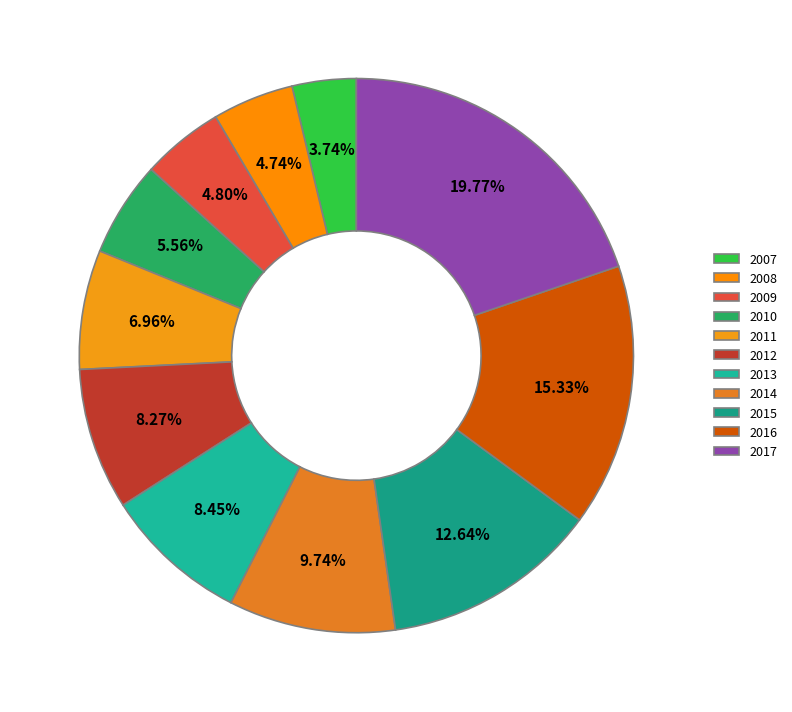

Count the number of slices in the pie.

11